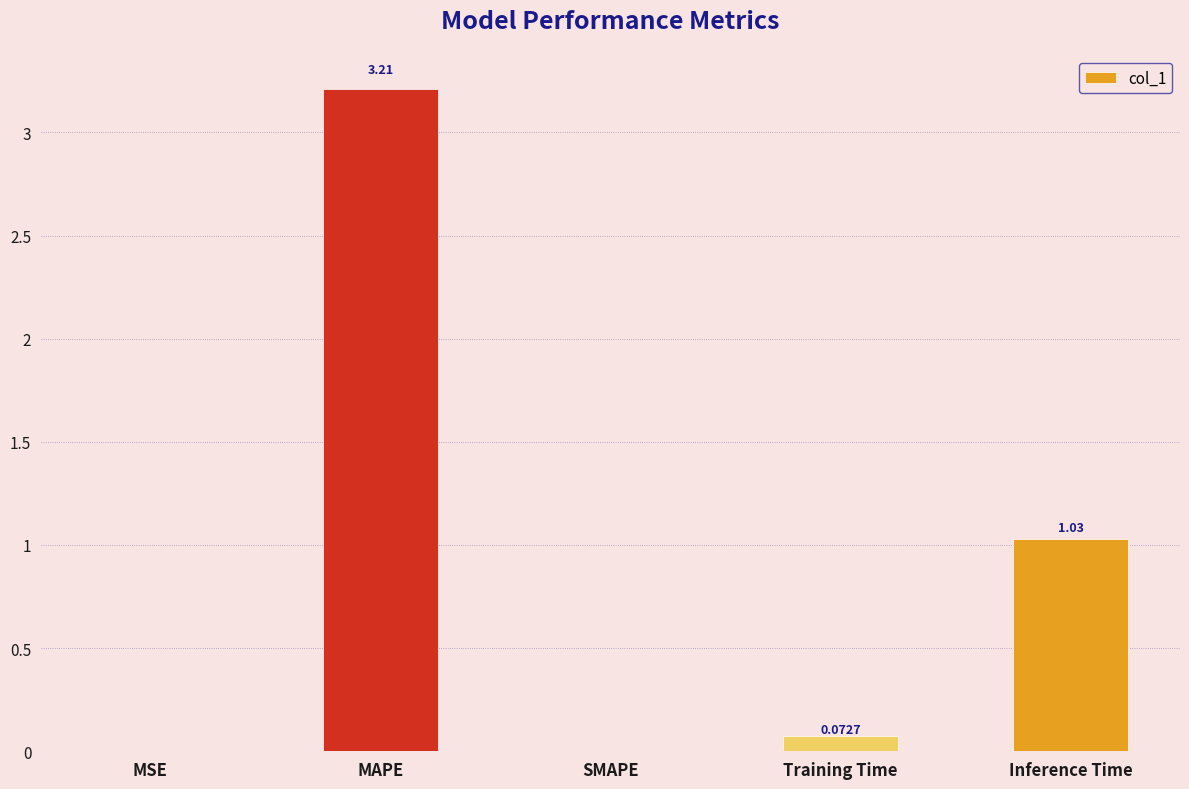

Which has a higher value, Inference Time or SMAPE?

Inference Time